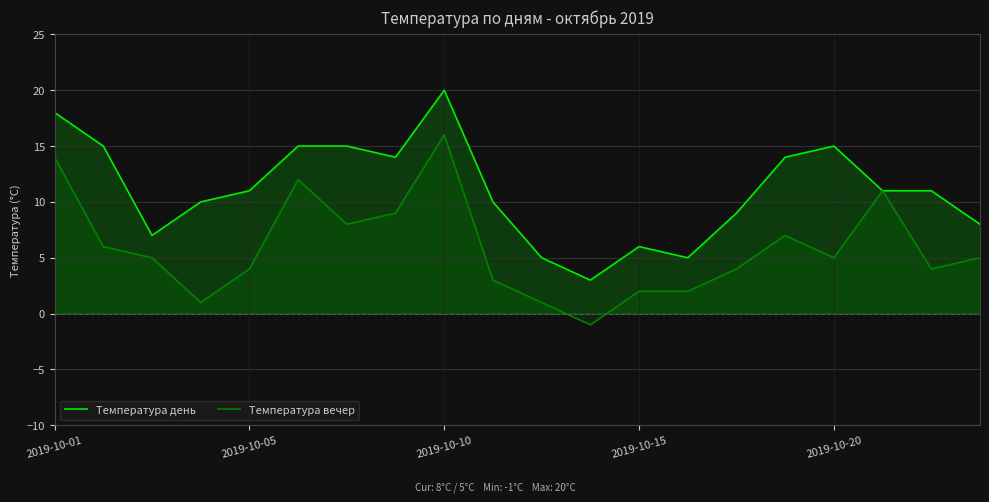

Where does the Температура день series first go above 11?

2019-10-01